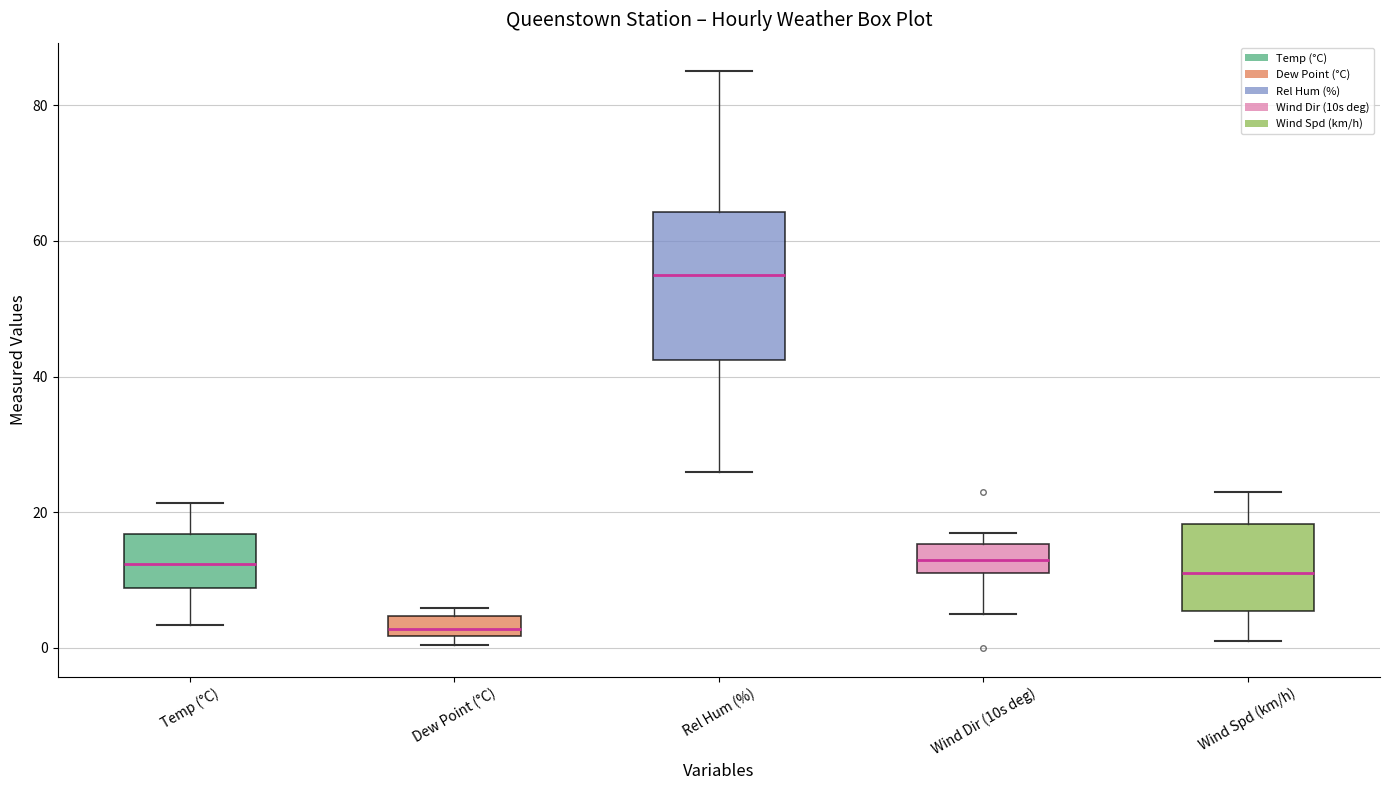

Comparing the boxes themselves (not the whiskers), which one is the tallest?

Rel Hum (%)